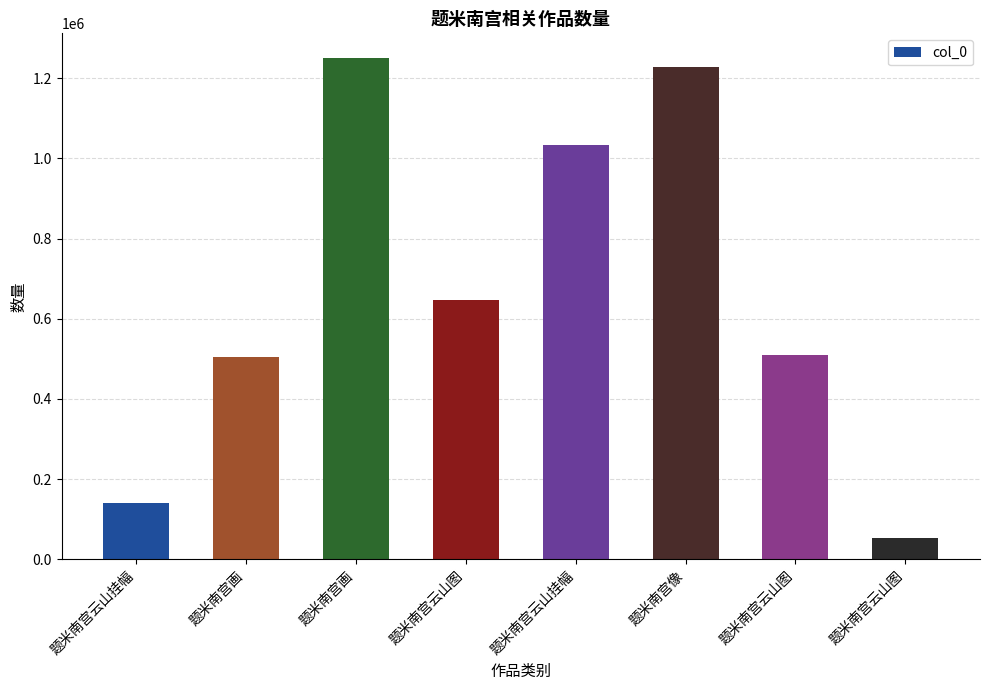

True or false: the data shows 1227193 at 题米南宫像.

True